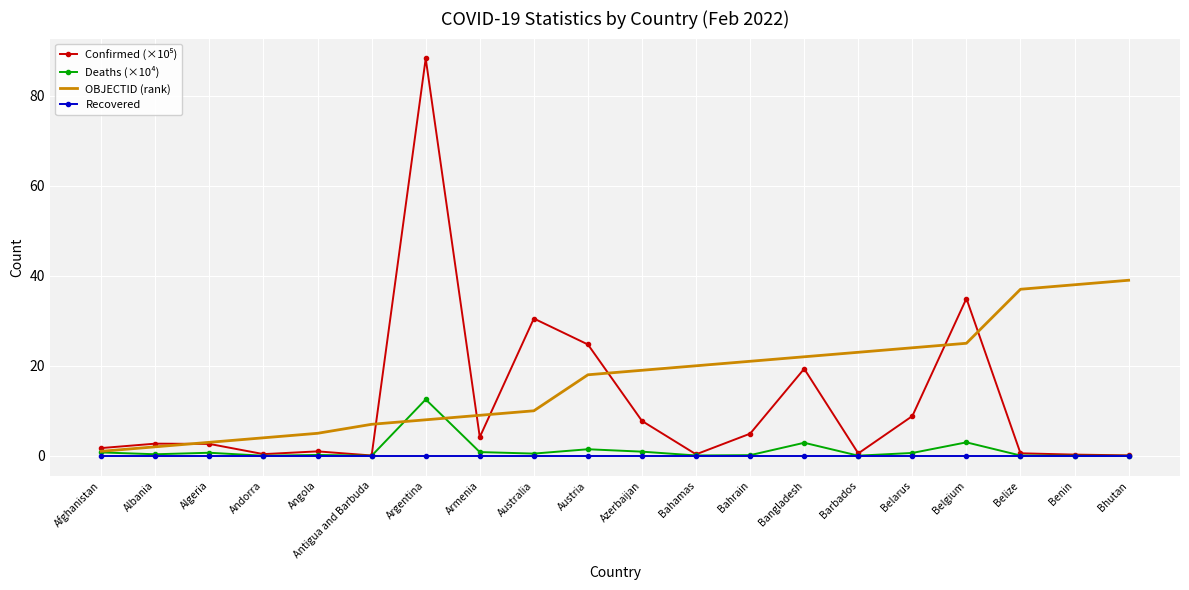

Rank the categories by OBJECTID (rank) value from highest to lowest.

Bhutan, Benin, Belize, Belgium, Belarus, Barbados, Bangladesh, Bahrain, Bahamas, Azerbaijan, Austria, Australia, Armenia, Argentina, Antigua and Barbuda, Angola, Andorra, Algeria, Albania, Afghanistan